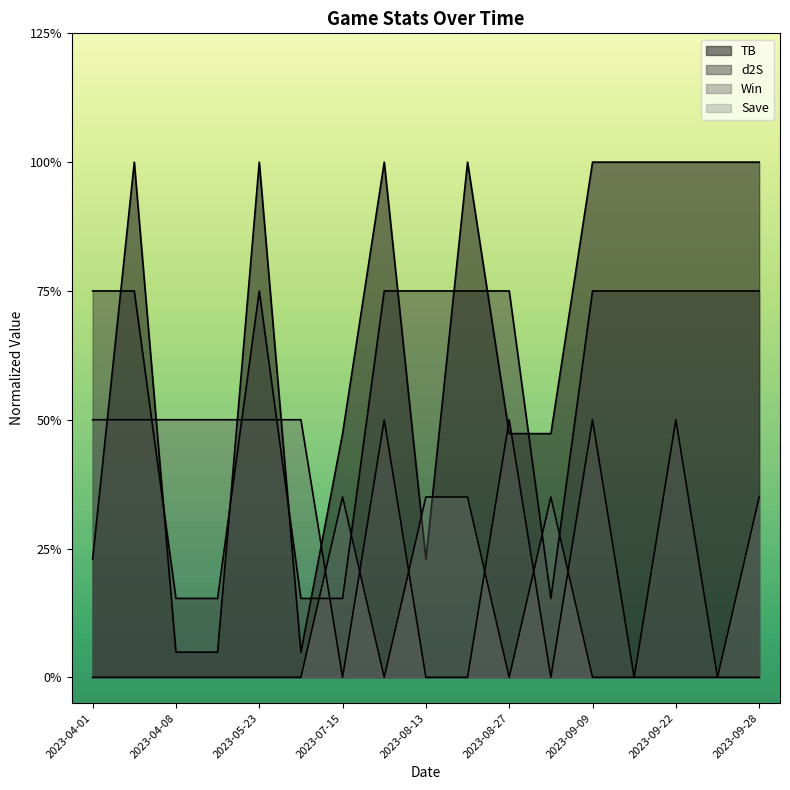

After their last crossing, which series has the higher values: Win or TB?

TB